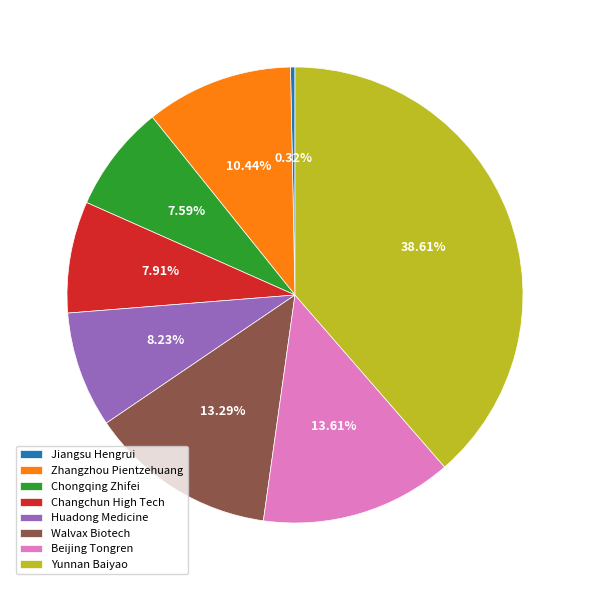

Approximately how many times larger is the value at Changchun High Tech compared to Walvax Biotech?

0.6